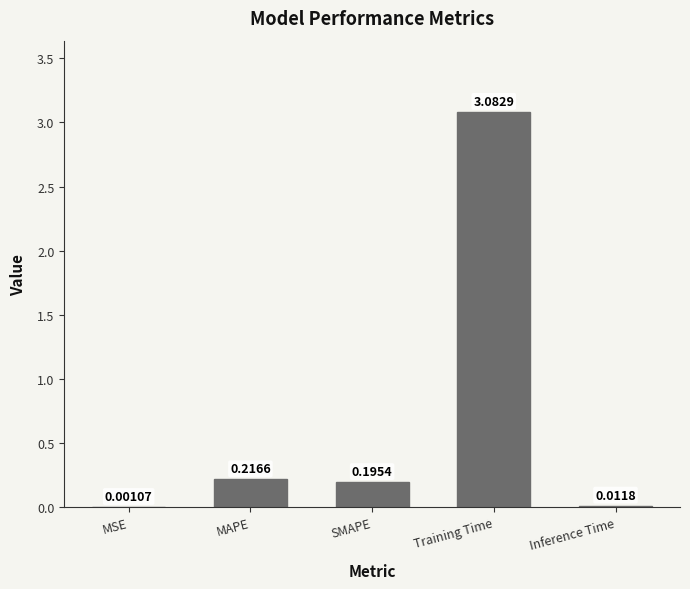

Which category has the highest value across all series?

Training Time